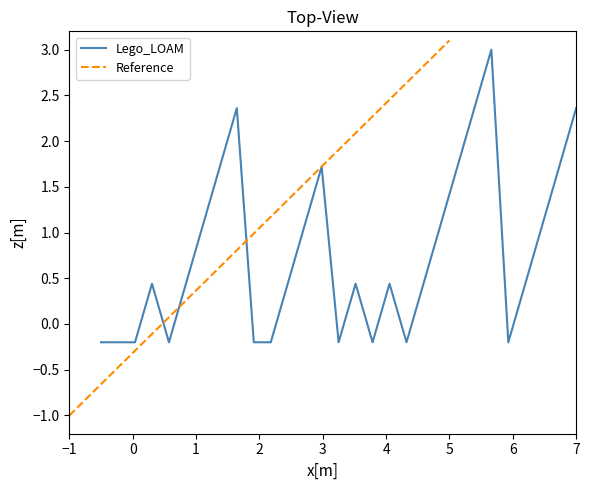

After their last crossing, which series has the higher values: Lego_LOAM or Reference?

Reference